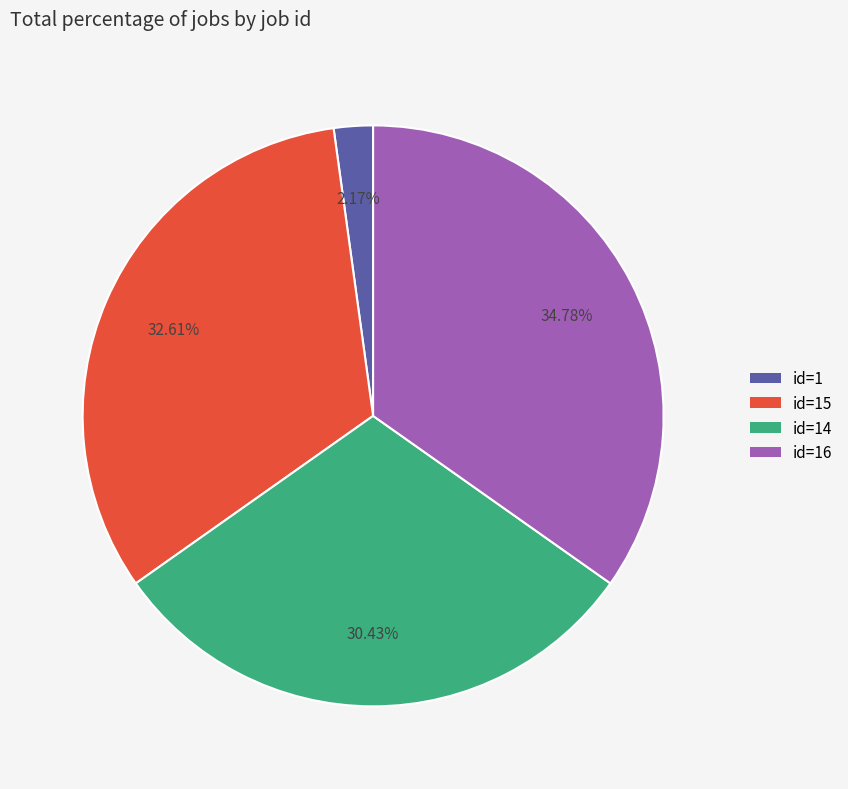

Approximately how many times larger is the value at id=16 compared to id=1?

16.0